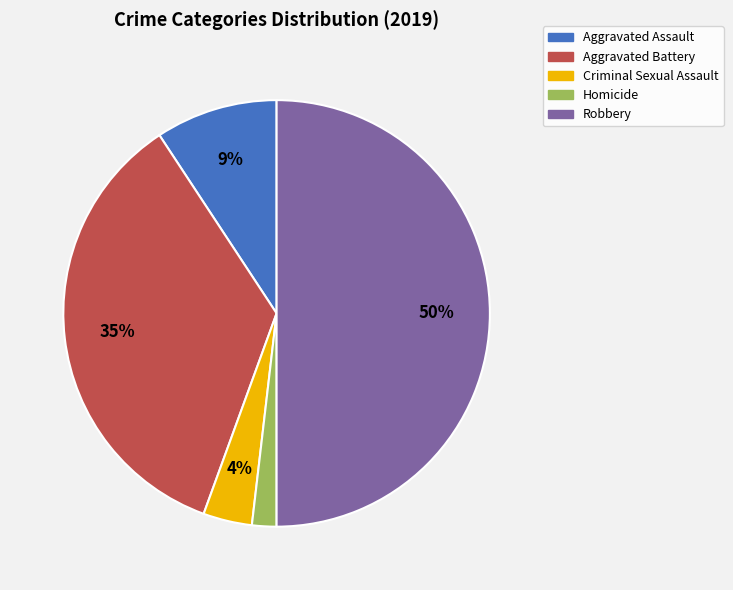

Is it true that Robbery is 56% of the pie?

False